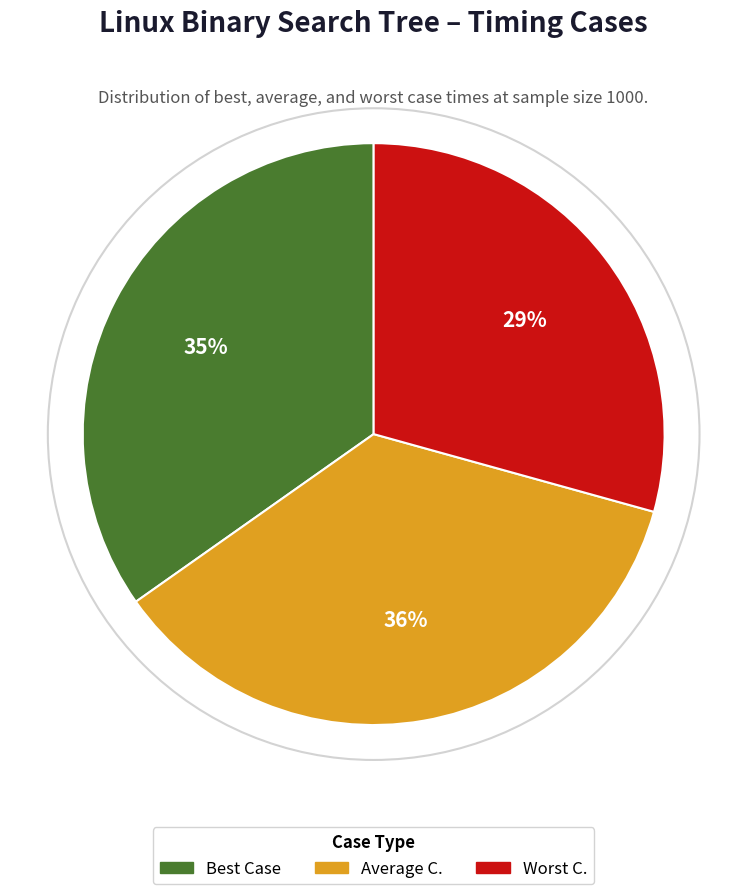

Between Best Case and Worst C., which is larger?

Best Case